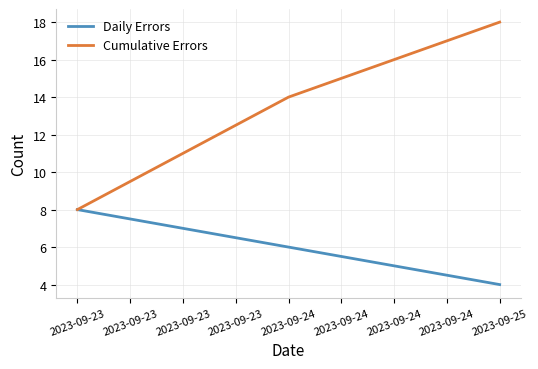

Which series has the largest total across all categories?

Cumulative Errors